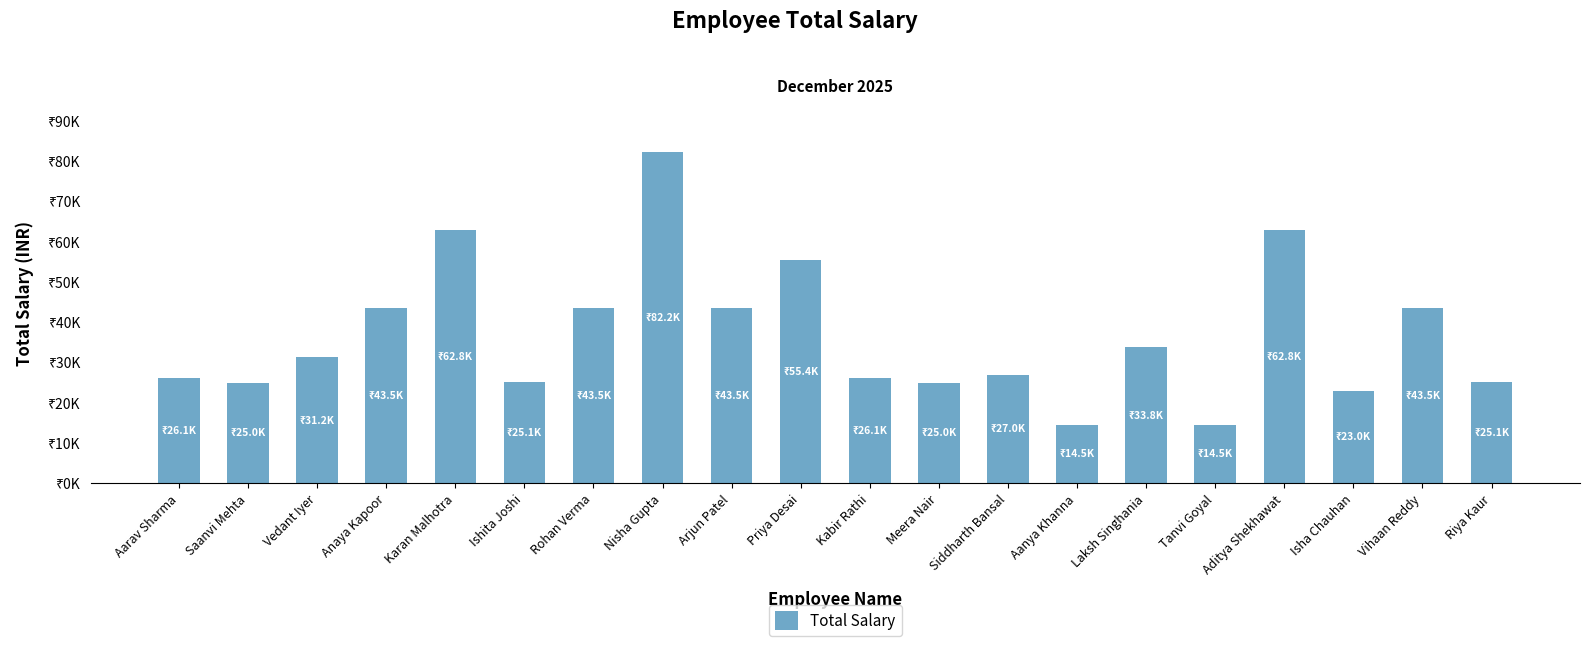

Does the chart contain any negative values?

No